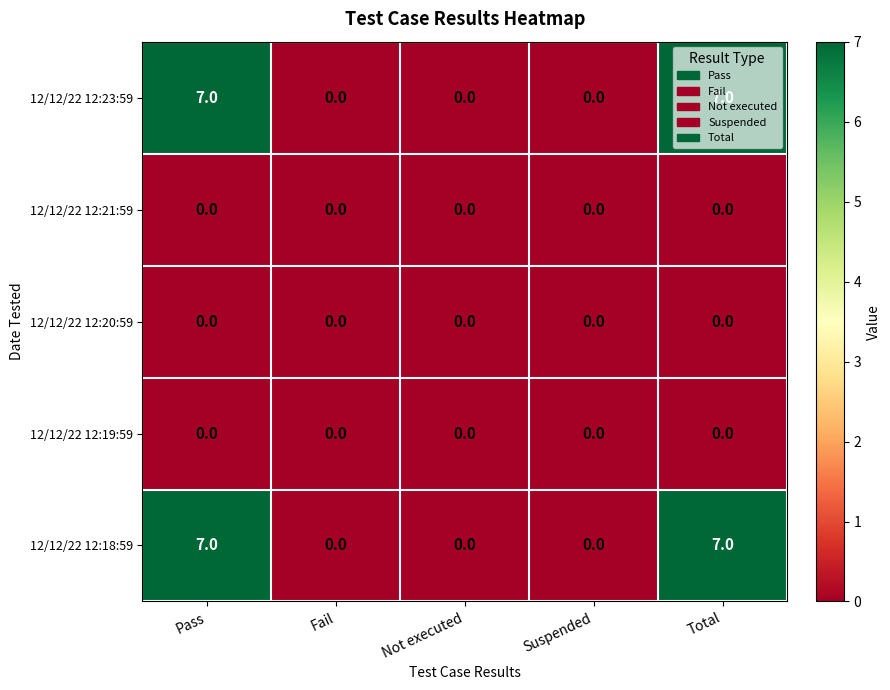

Count the 12/12/22 12:18:59 values in the range 0 to 7.

5